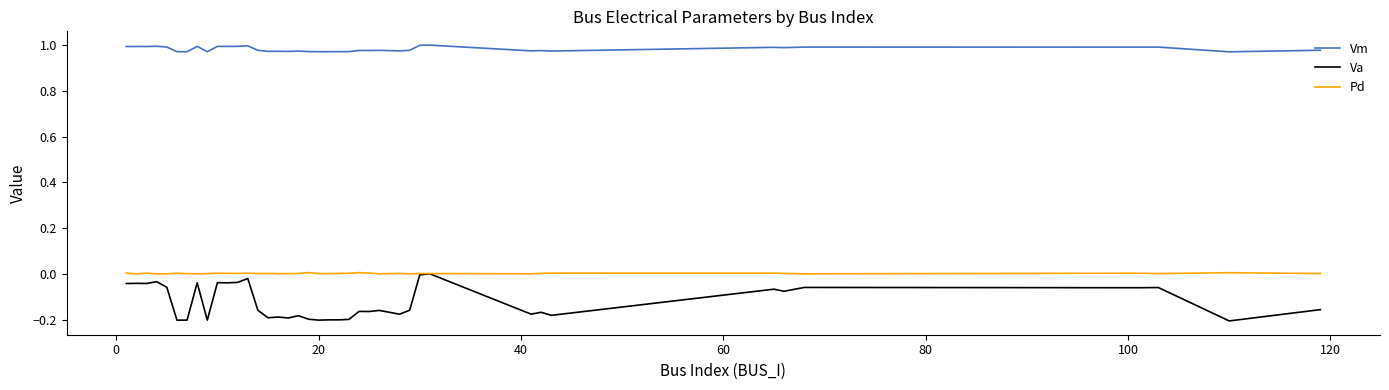

Which series has the largest range (max minus min)?

Va